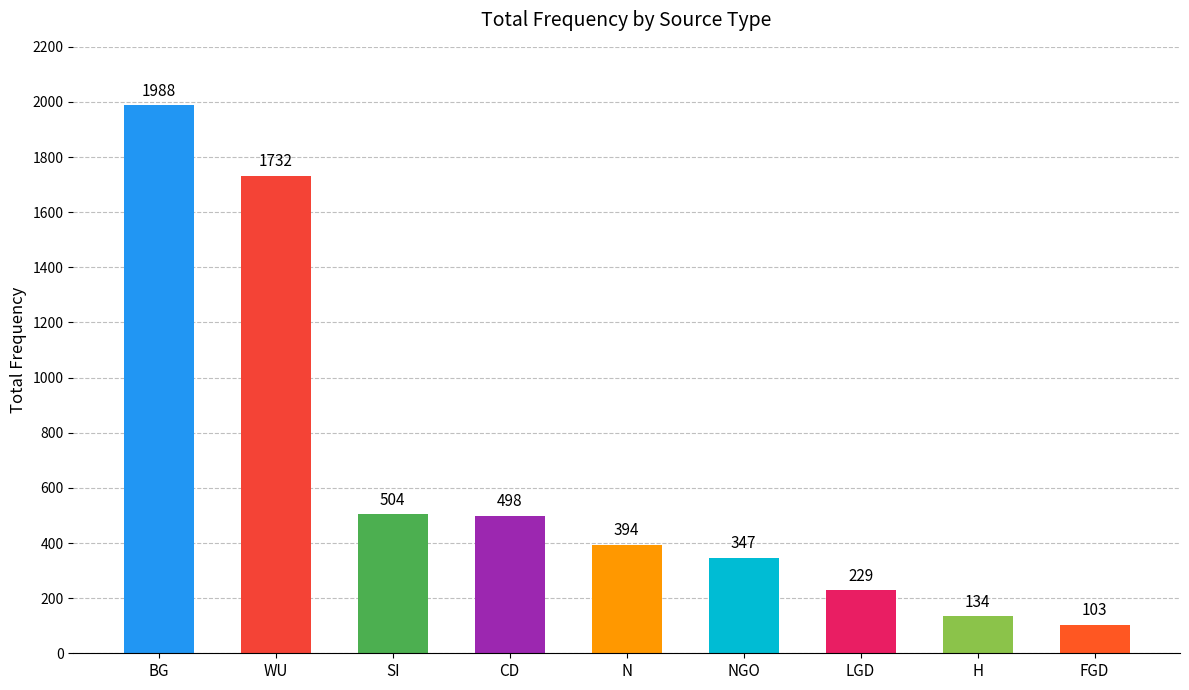

True or false: the data shows 236 at BG.

False